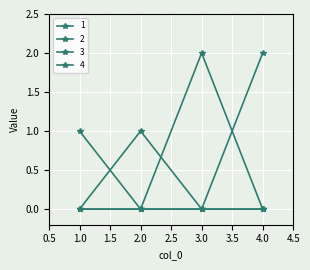

At which category does the chart reach its peak across all series?

3